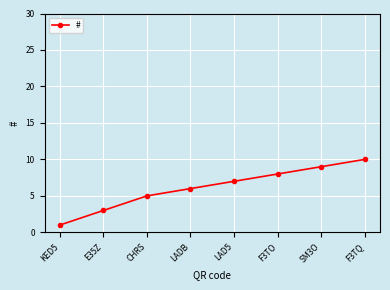

What is the ratio of the value at F3TO to the value at KED5?

8.0